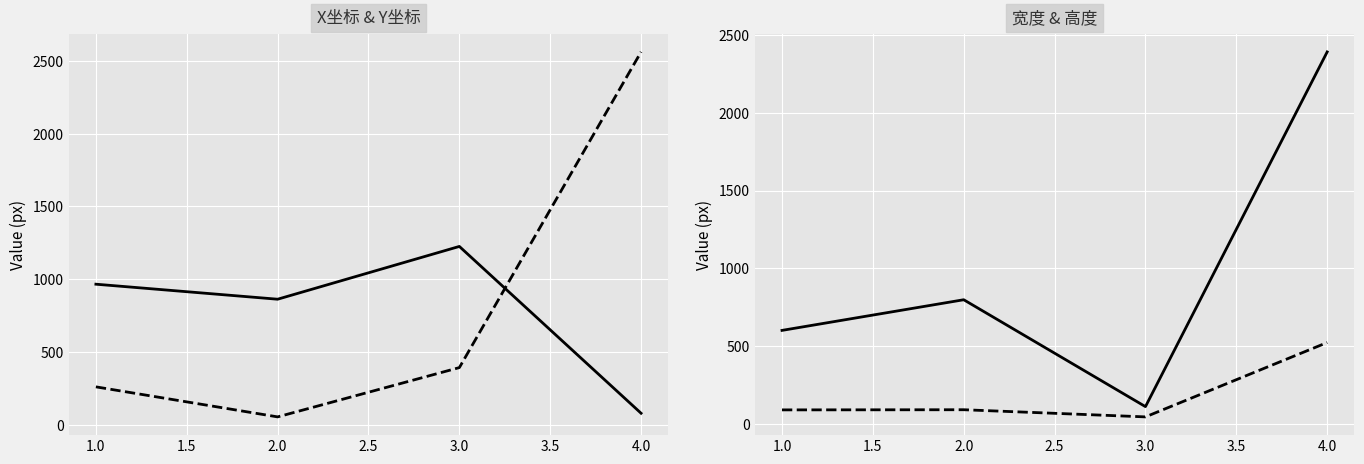

What are all the series names shown in the legend?

X坐标, Y坐标, 宽度, 高度